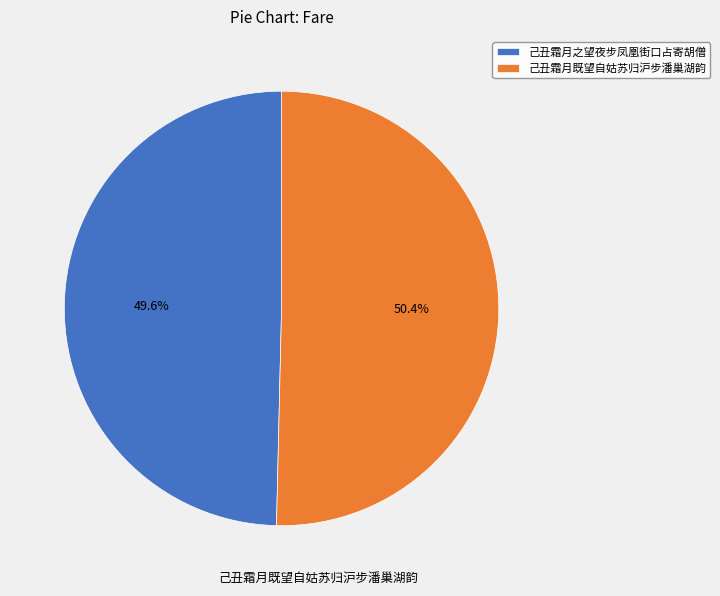

What percentage is the 己丑霜月之望夜步凤凰街口占寄胡僧 slice, to the nearest percent?

50%